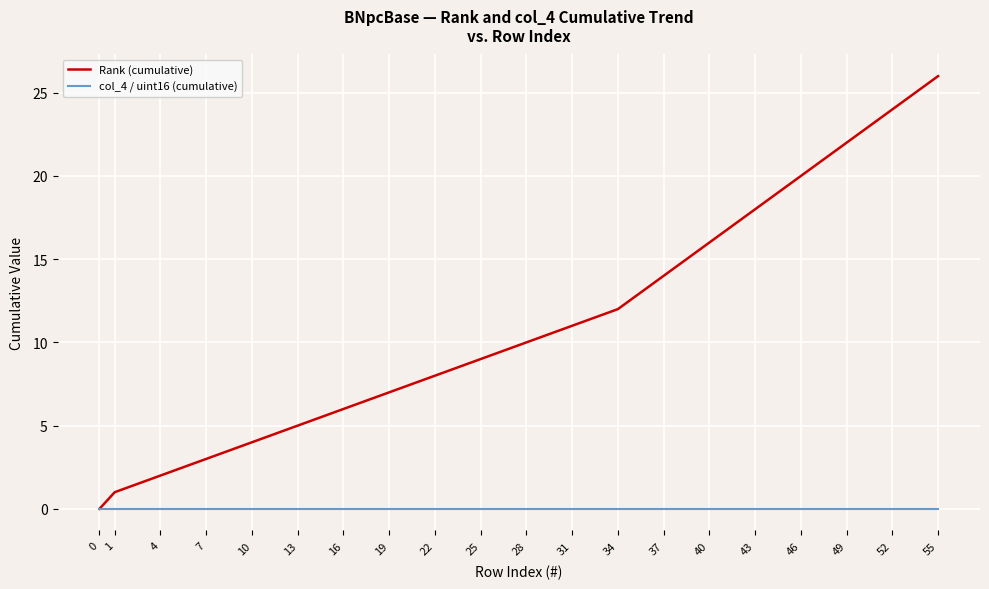

At which category is the sum across all series the highest?

55